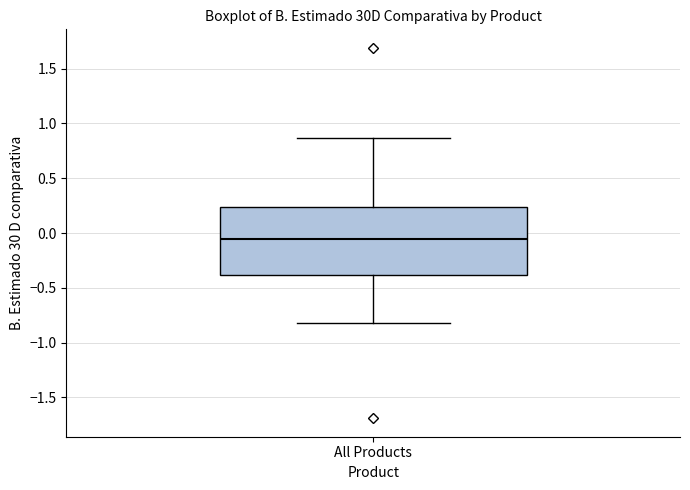

Transcribe this box plot: give where the median line is, the range the box spans, and where the two whiskers end, as read against the y-axis. The values are not printed on the chart, so give them approximately, as read against the axis.

median -0.05, box -0.40 to 0.25, whiskers -0.80 to 0.85